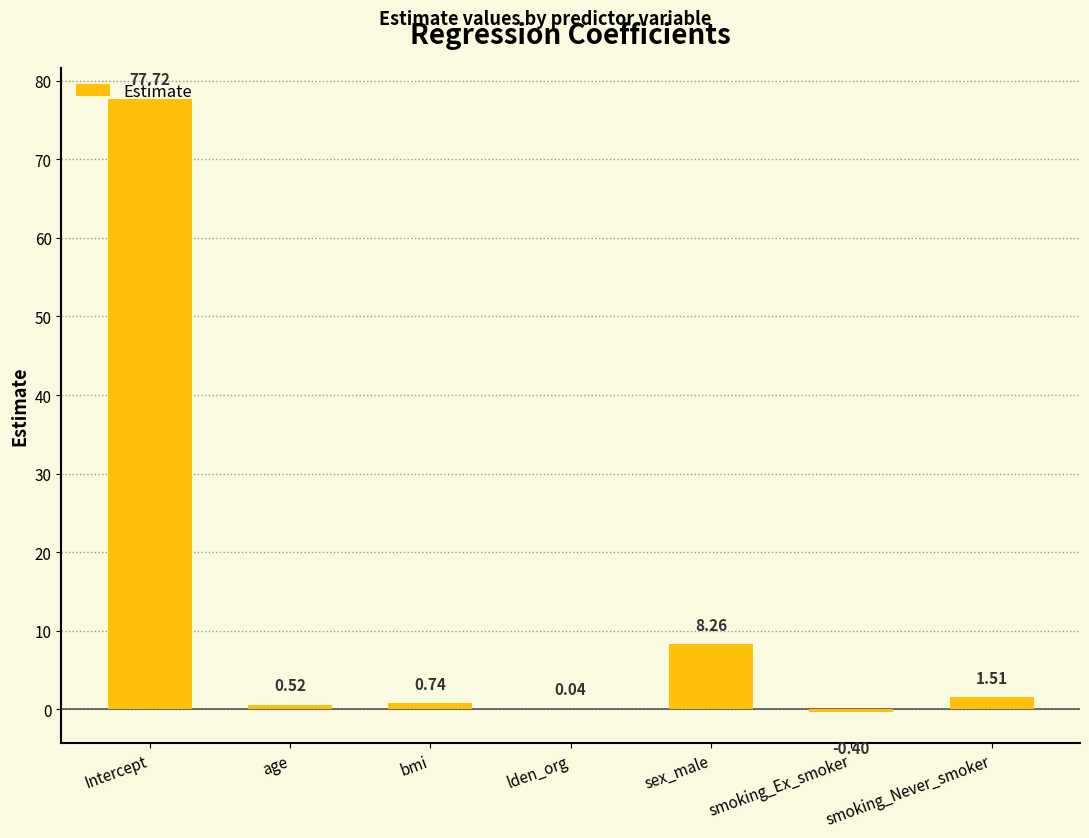

What is the sum of all values?

88.4